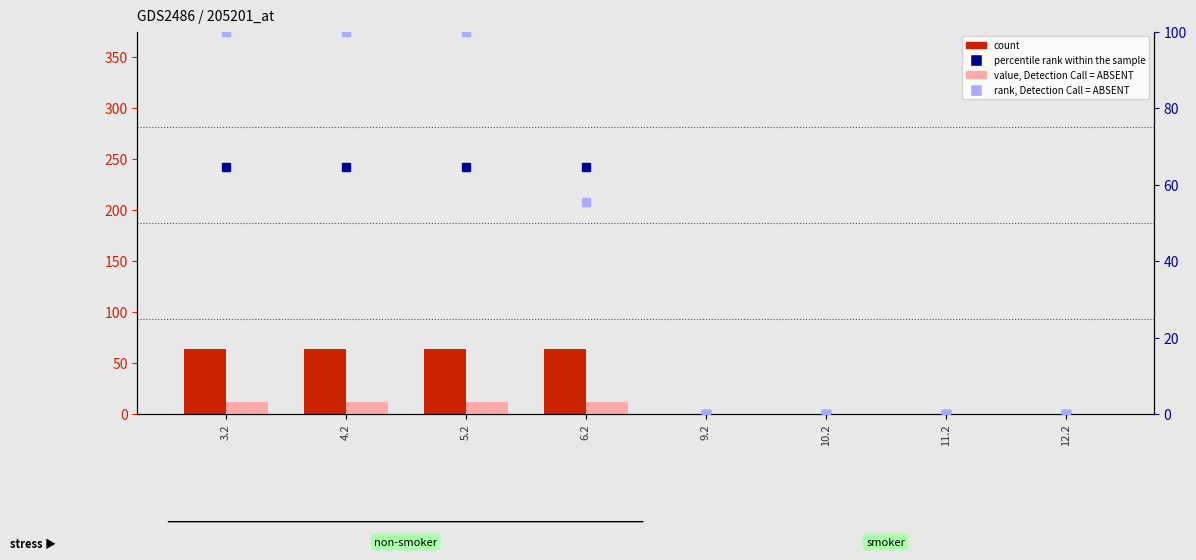

Which series reaches the minimum Y coordinate?

count